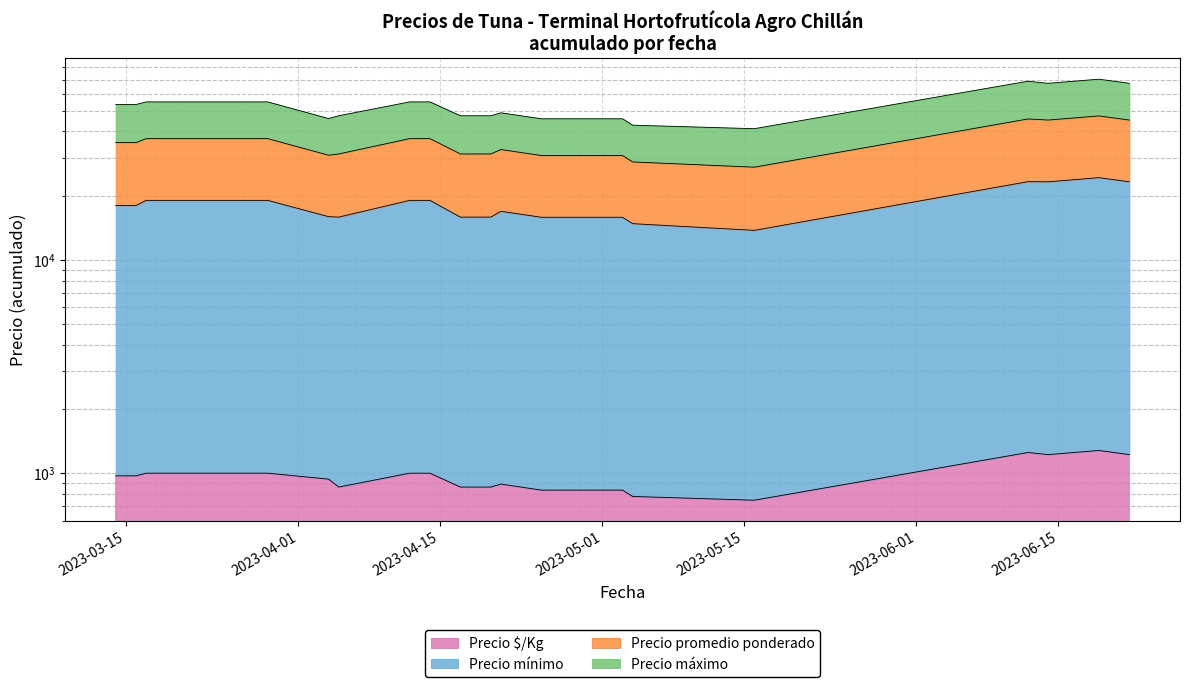

Is it true that Precio $/Kg equals 189 at 2023-04-20?

False